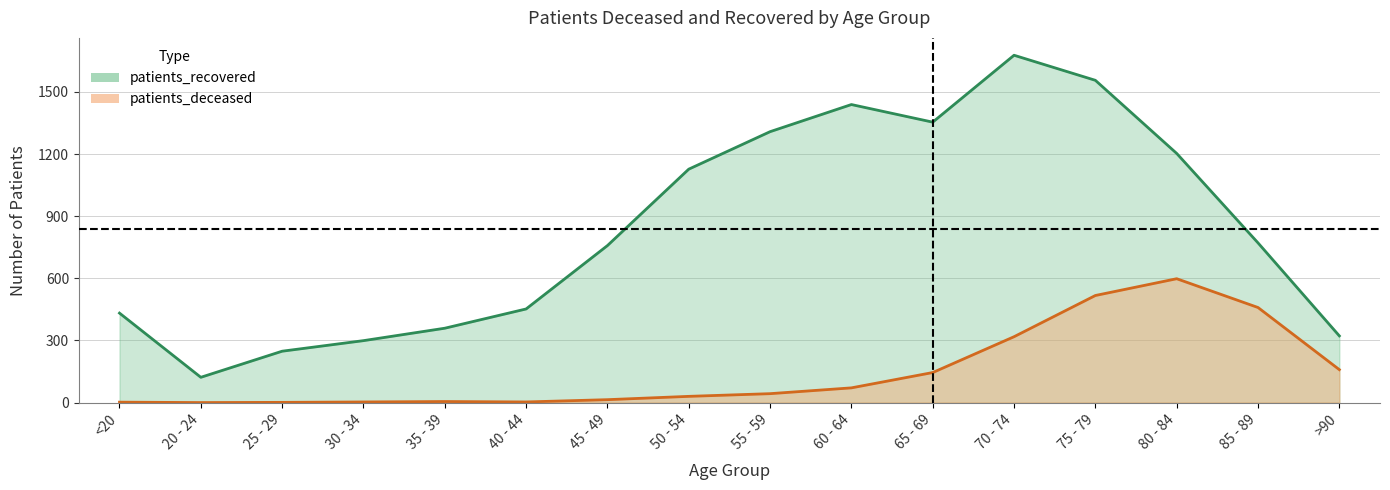

How many values in the patients_recovered series exceed 771?

7